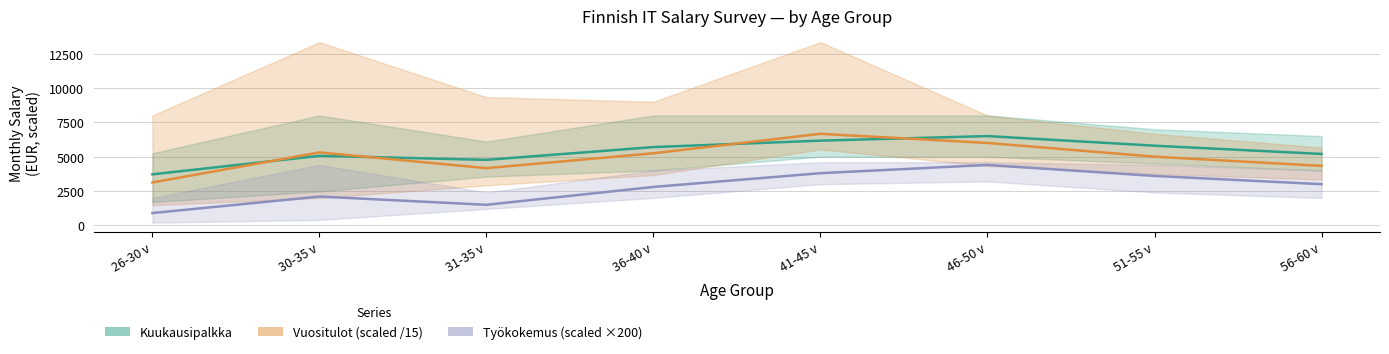

Which series has the largest range (max minus min)?

Vuositulot (scaled /15)